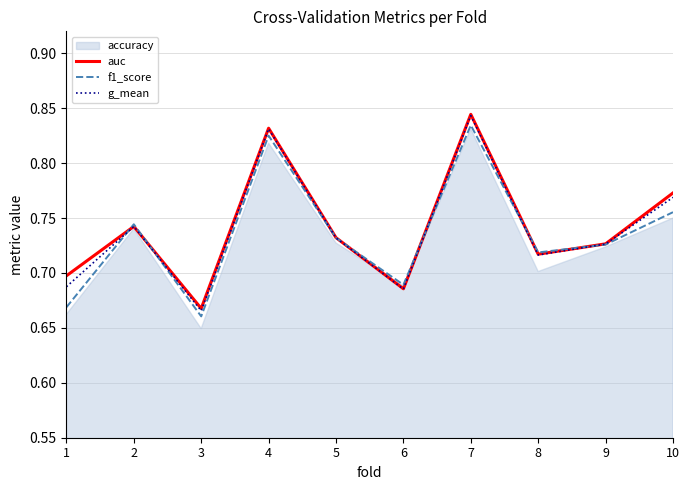

What is the value of the auc point at the 9th from the left?

0.7